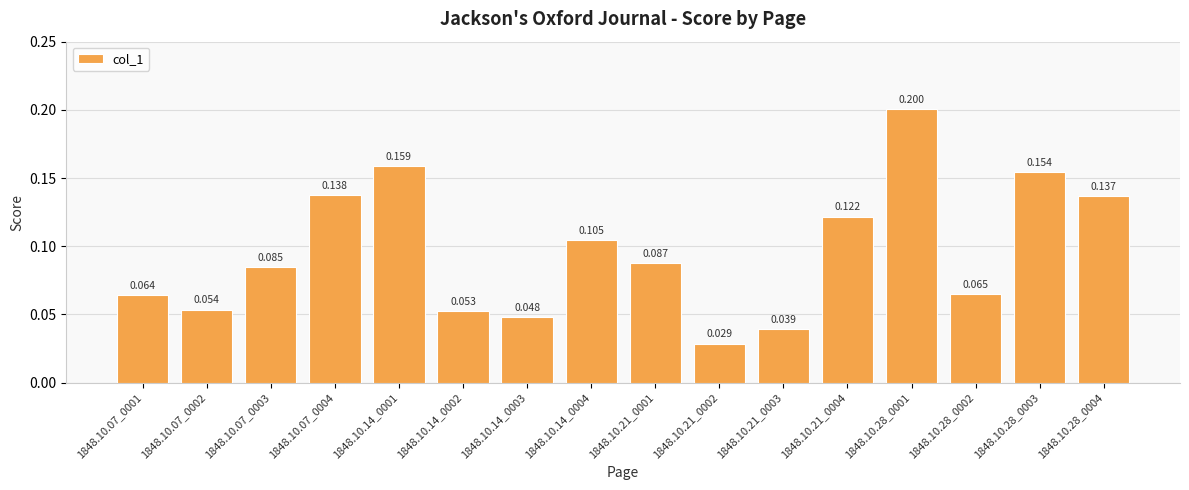

Where is the data nearest to the value 0?

1848.10.21_0002